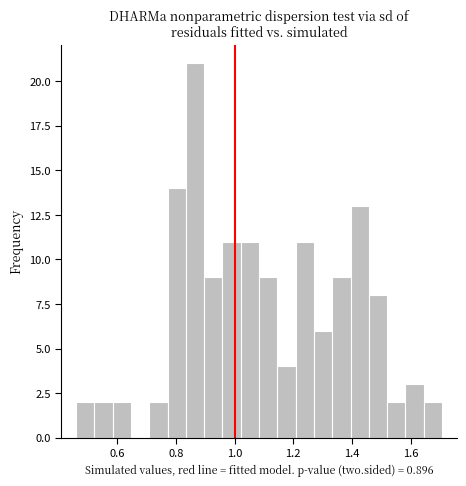

Around what value on the x-axis is the tallest bar? Give the approximate position of its centre, as read against the axis.

0.86